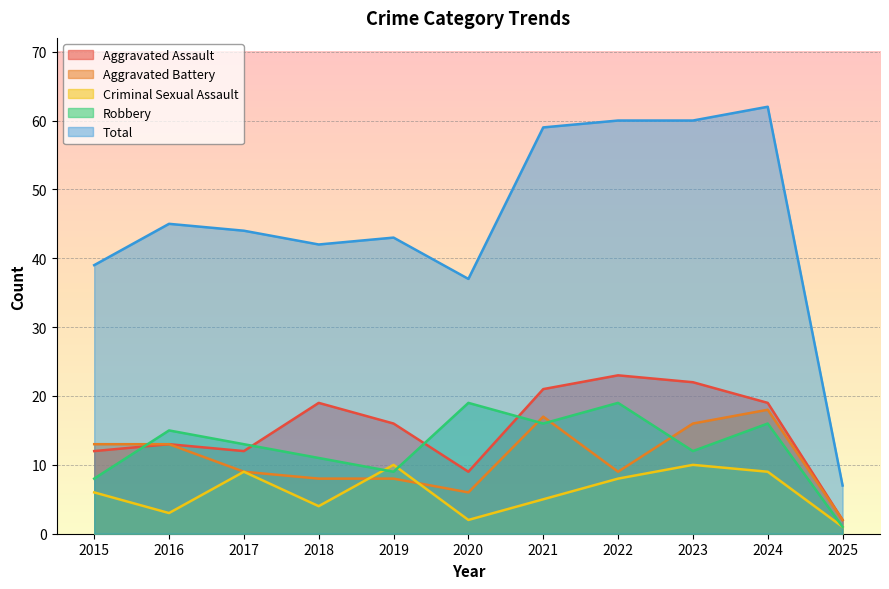

The Aggravated Assault series shows 23 at 2022. True or false?

True